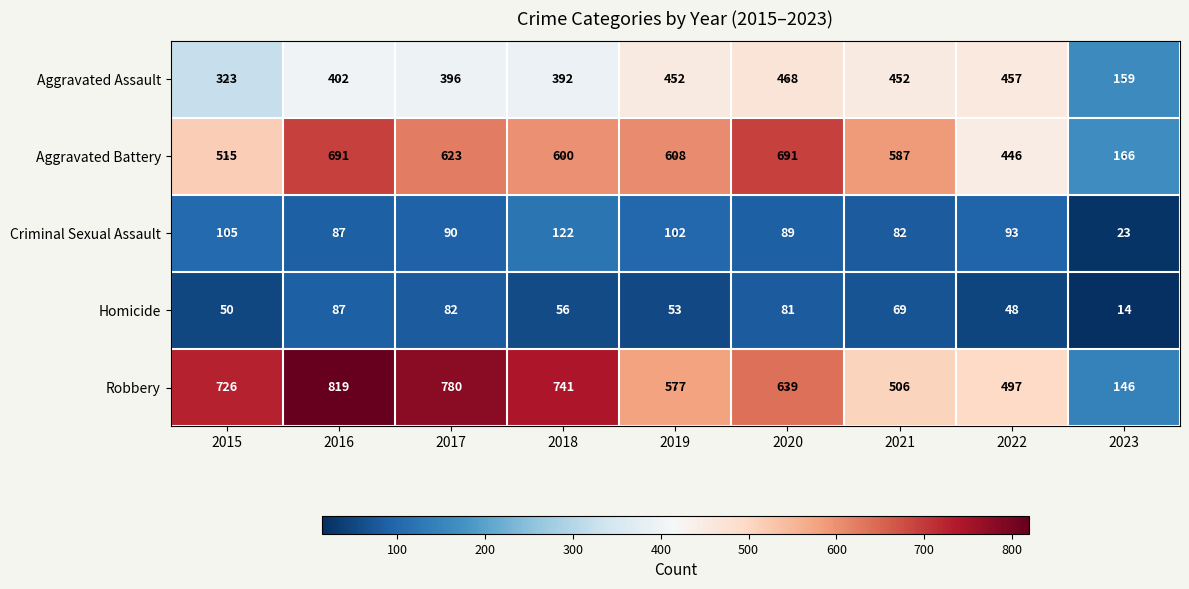

What is the difference between the Homicide values at 2023 and 2015?

36